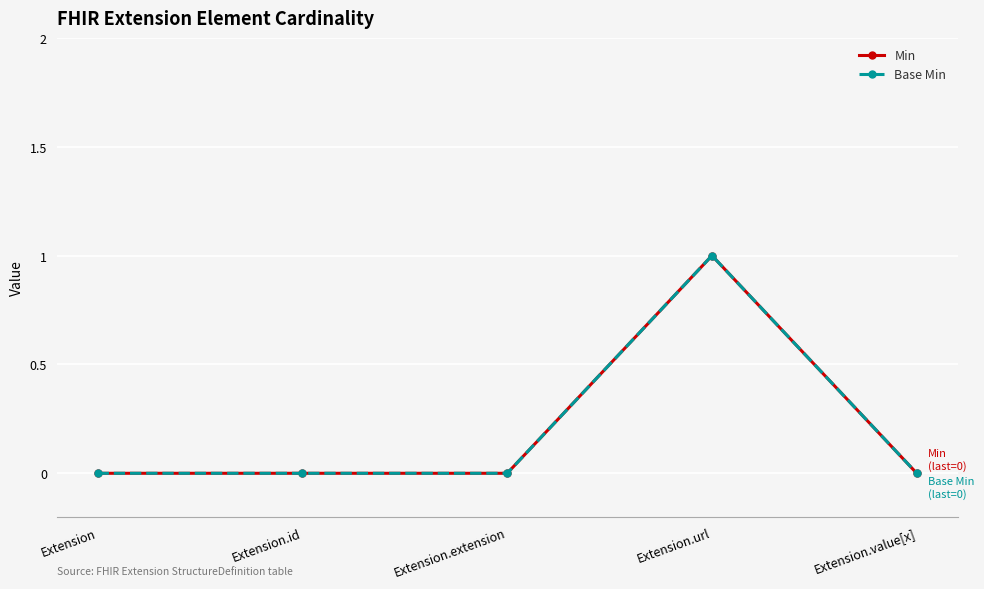

Does the chart have visible grid lines?

Yes